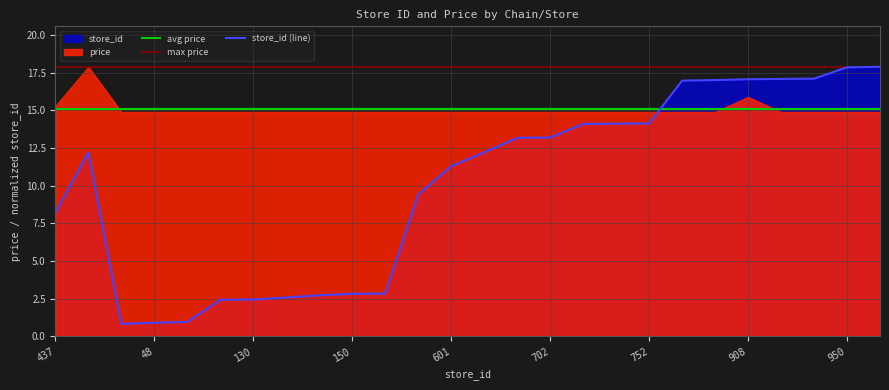

At which label is the value closest to 9?

7290058197699_501